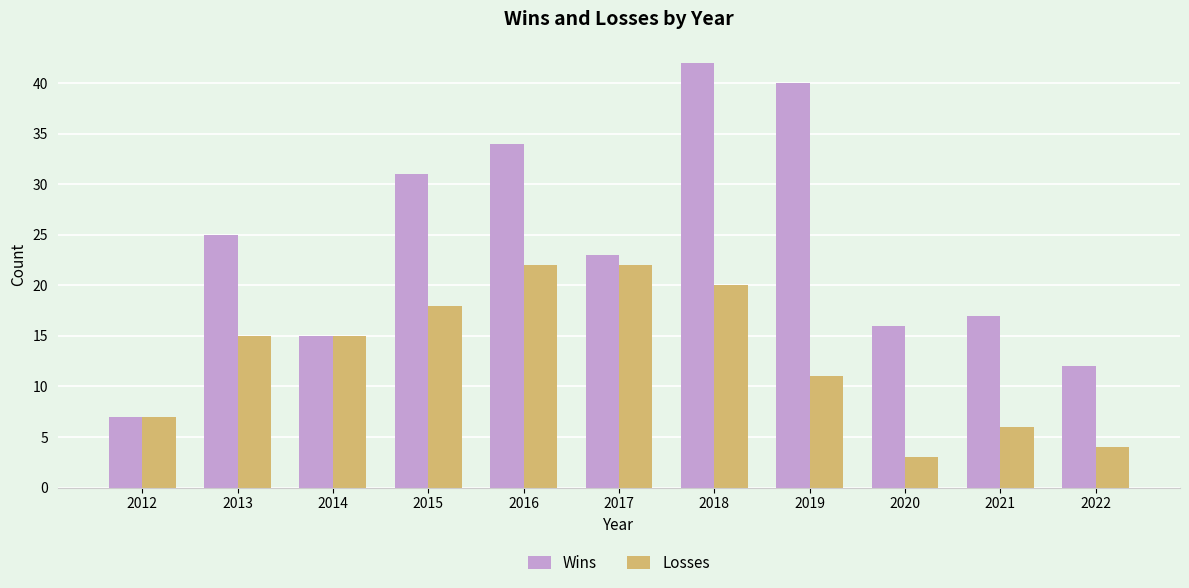

Count the number of categories in the chart.

11